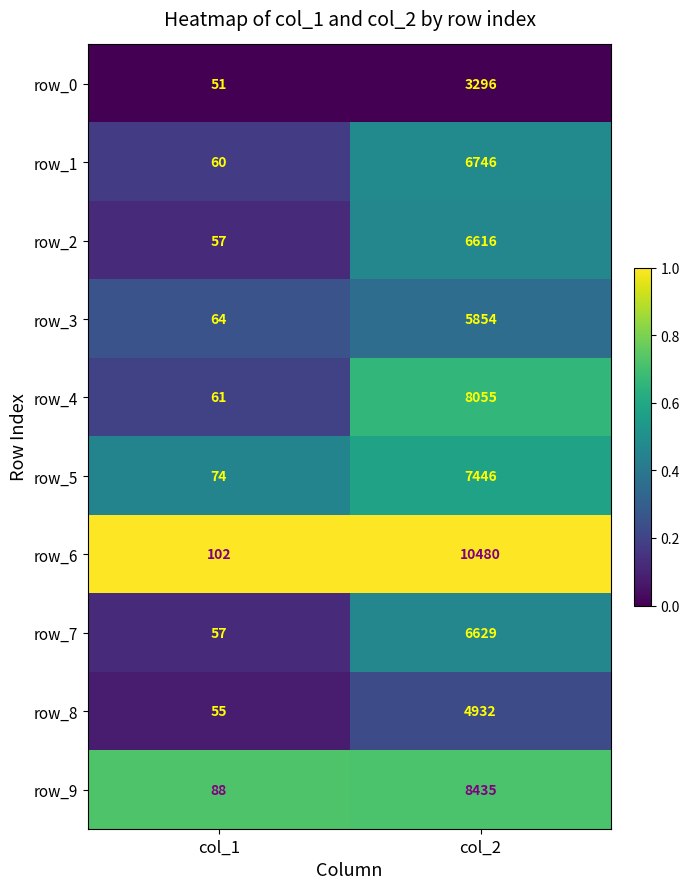

List the labels in order of row_1 value, largest first.

col_2, col_1